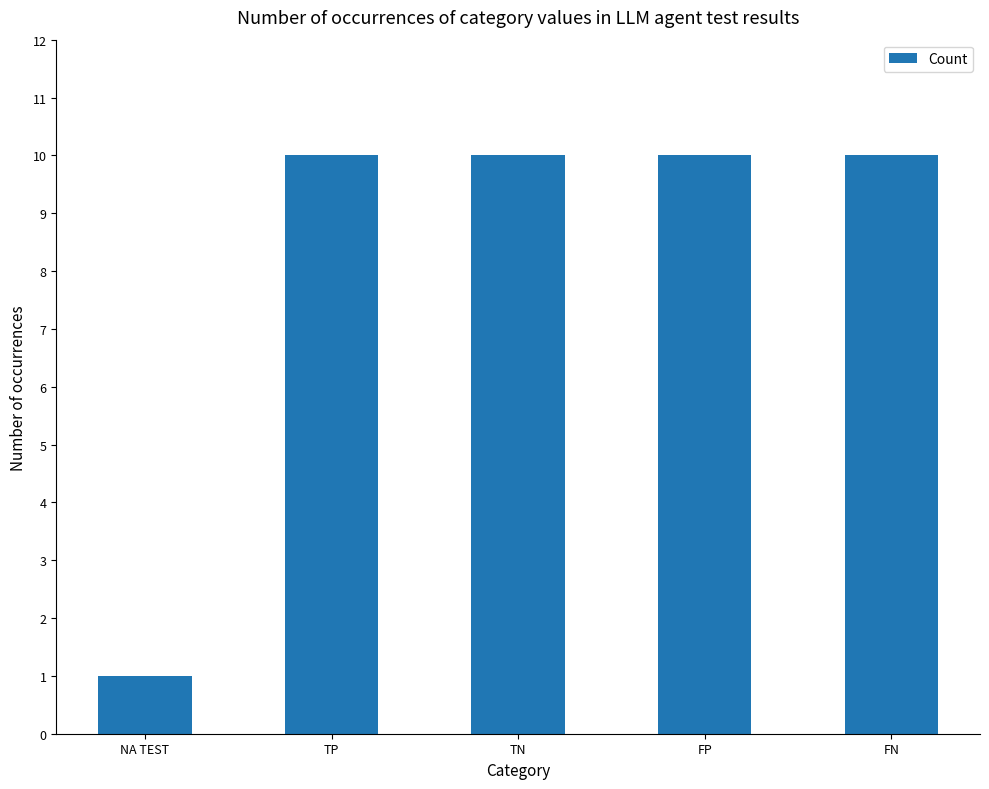

How many data points does each series have?

5